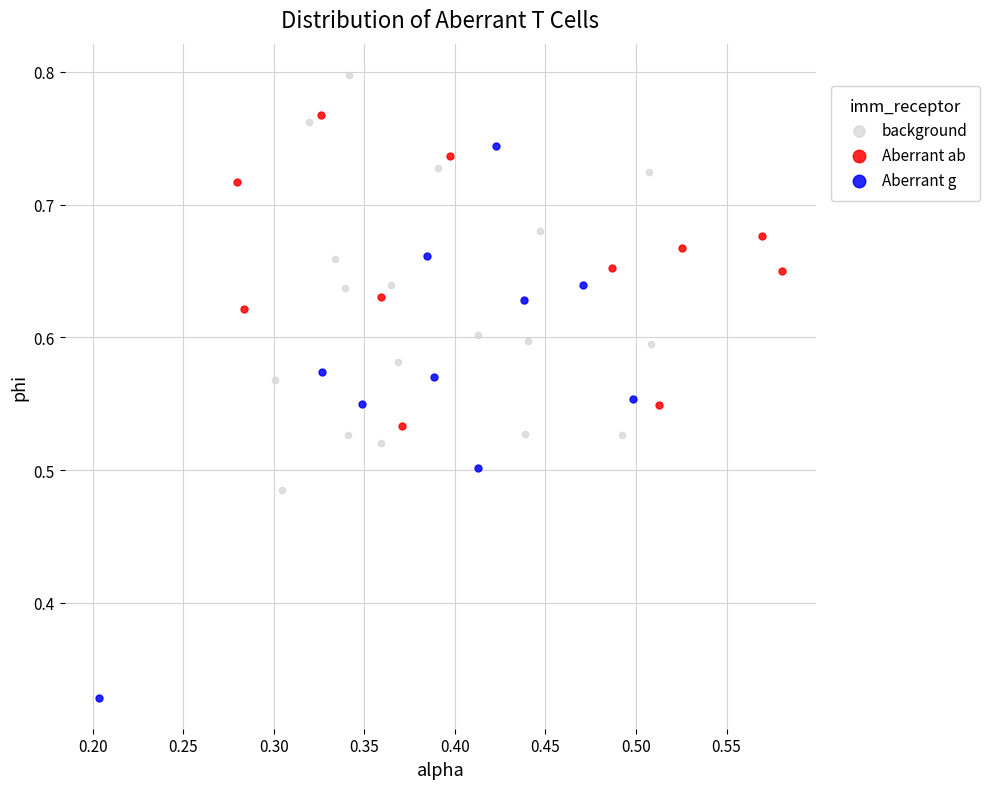

Which series contains the lowest Y value?

Aberrant g